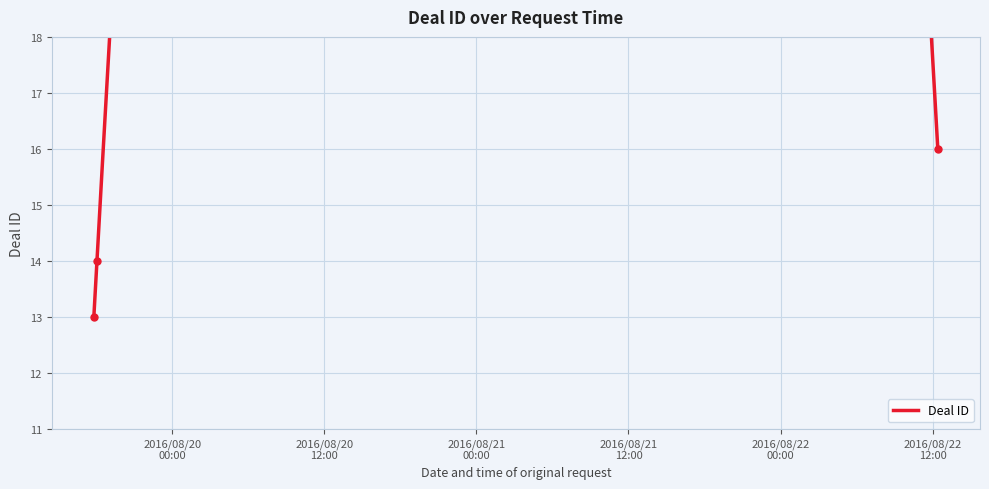

What is the minimum value shown in the chart?

13